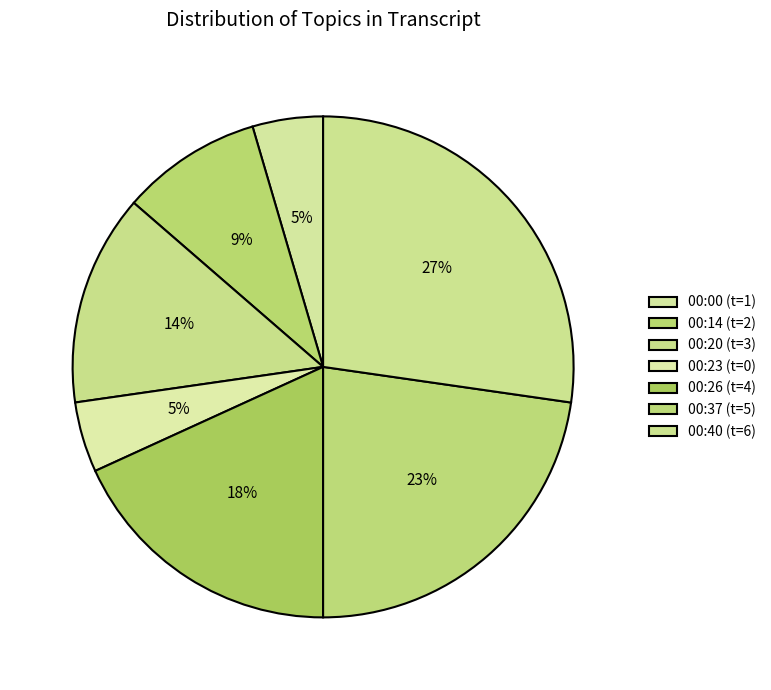

Count the number of slices in the pie.

7